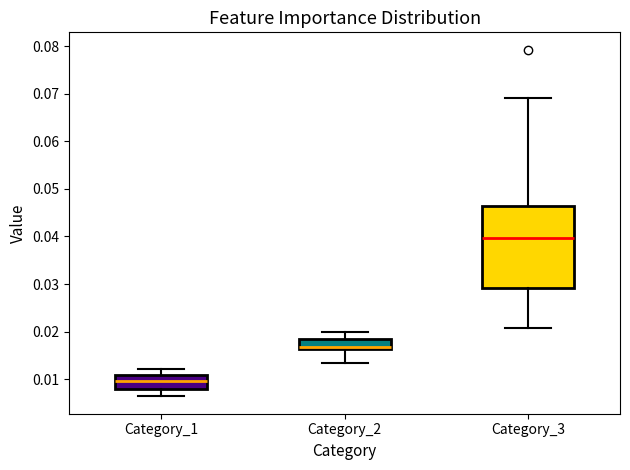

Reading left to right, read every box against the y-axis: the position of its median line, the range the box covers, and the ends of its whiskers. The values are not printed on the chart, so give them approximately, as read against the axis.

Category_1: median 0.010, box 0.008 to 0.011, whiskers 0.006 to 0.012
Category_2: median 0.017, box 0.016 to 0.019, whiskers 0.013 to 0.020
Category_3: median 0.040, box 0.029 to 0.046, whiskers 0.021 to 0.069